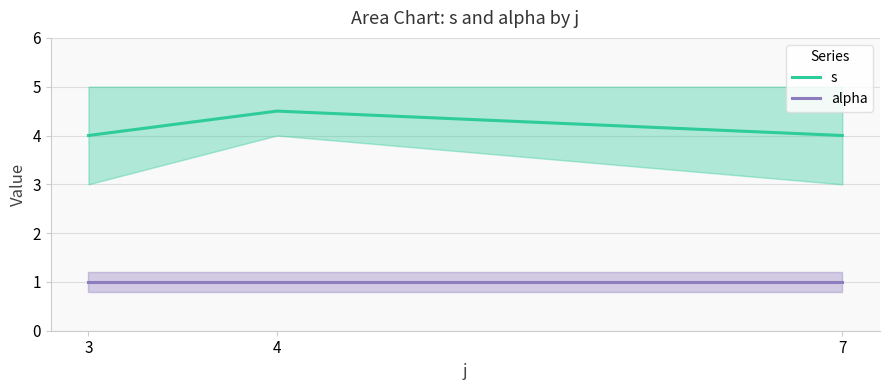

How many lines are shown in the chart?

2